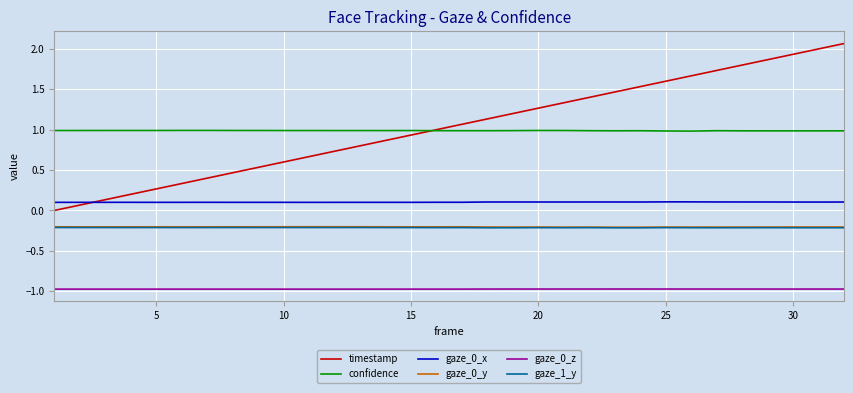

True or false: timestamp and gaze_0_z cross at least once.

False